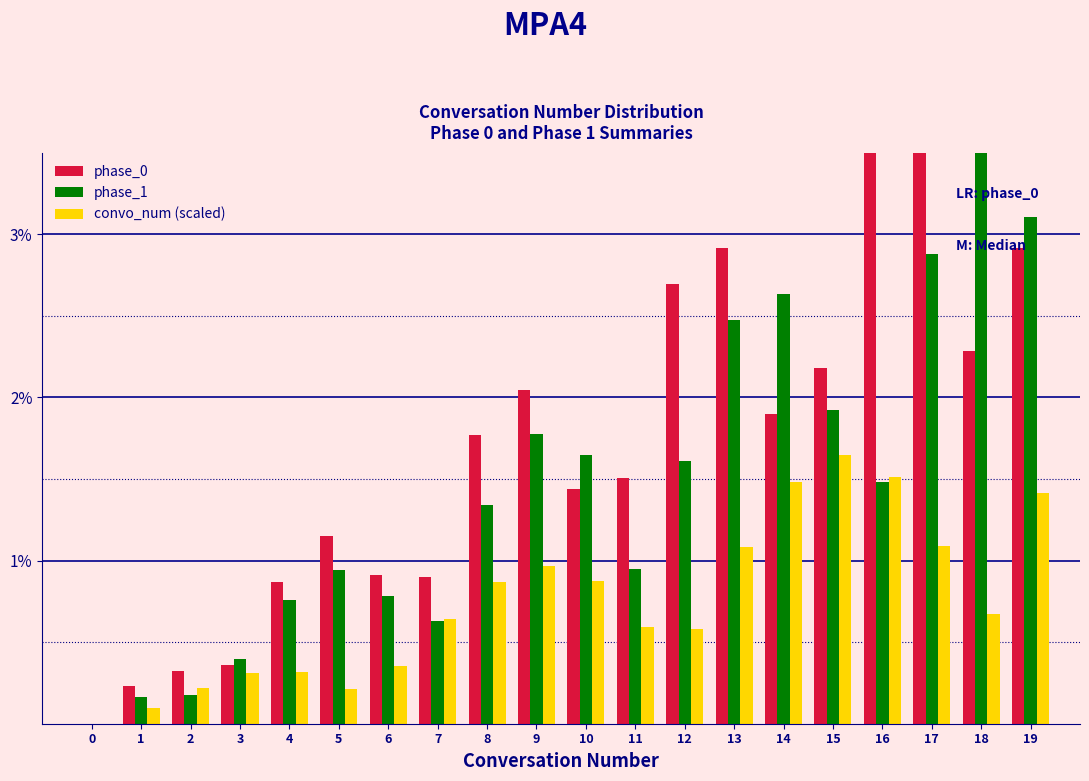

How many bars are there in total?

60